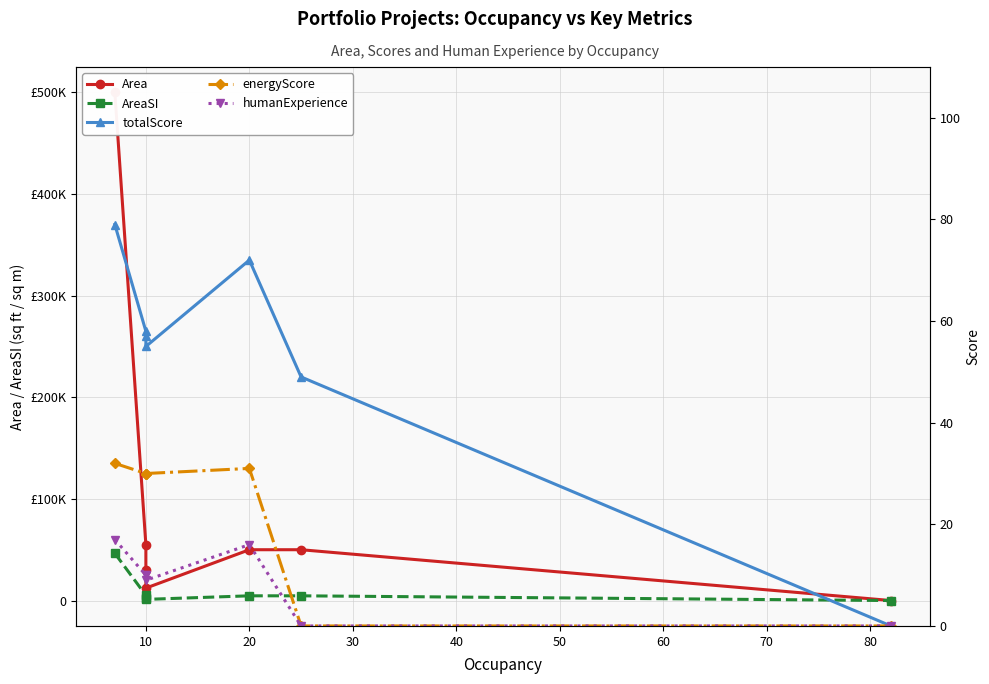

Which series has the largest range (max minus min)?

Area